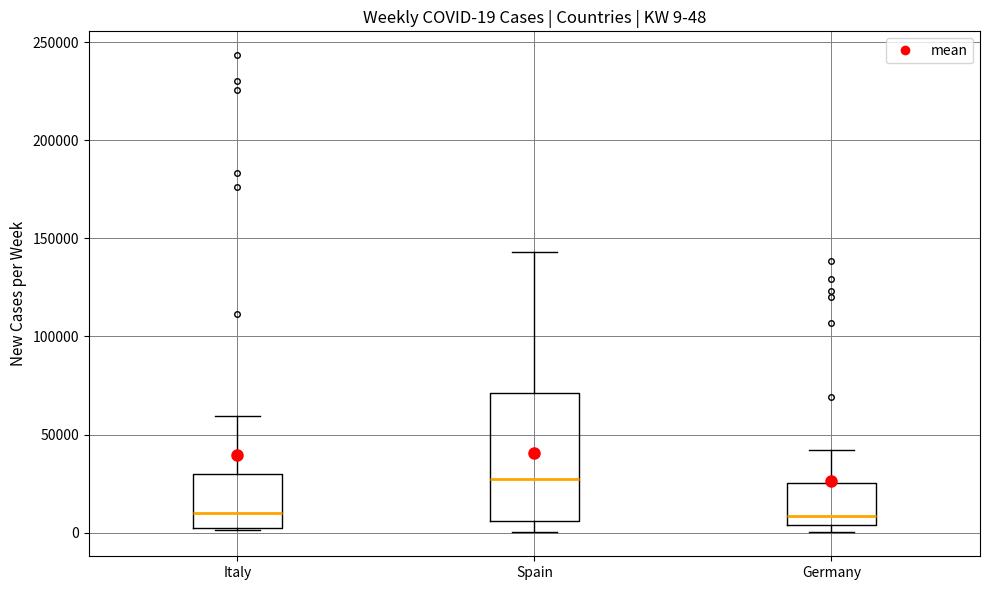

Which box has the highest median line?

Spain